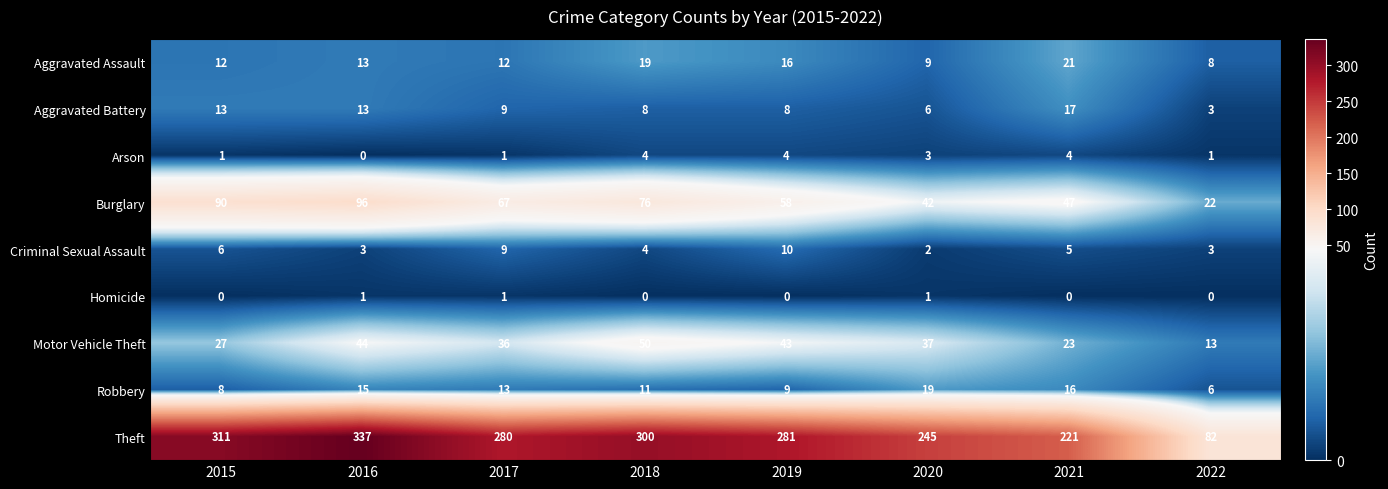

What is the difference between the second highest and minimum values in the Theft series?

229